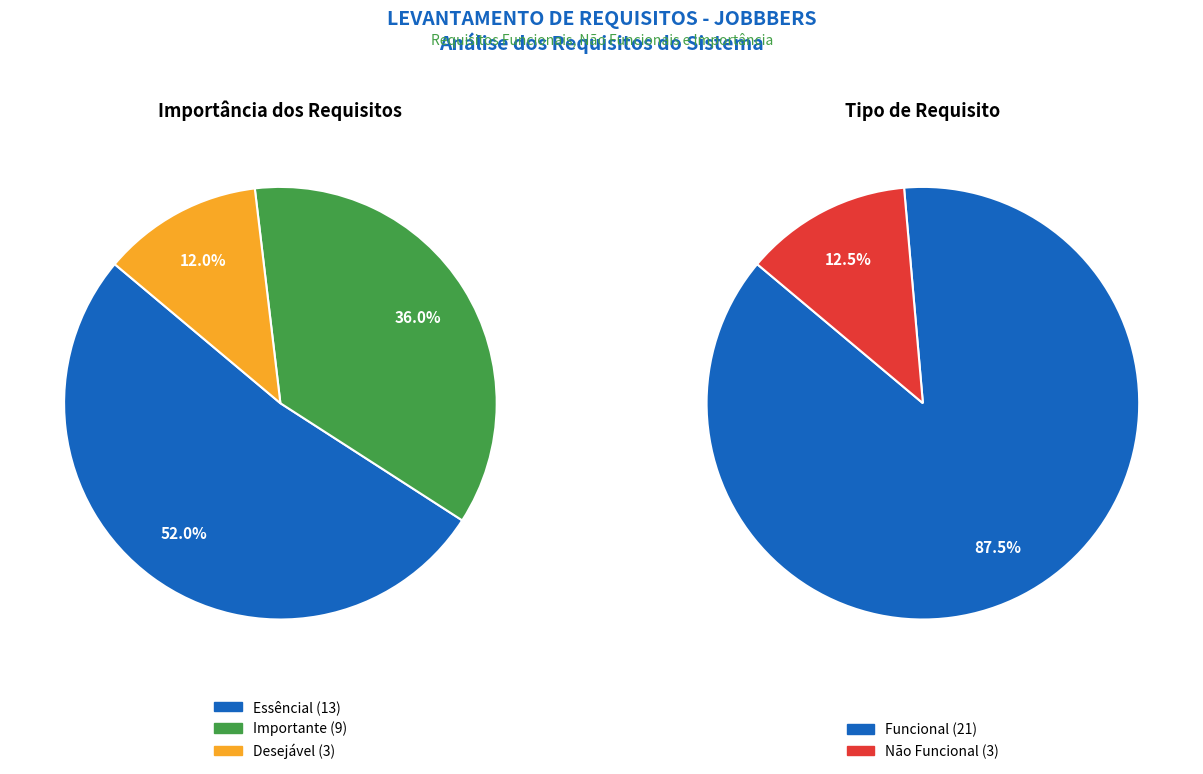

What is the largest slice in the pie chart?

Essêncial